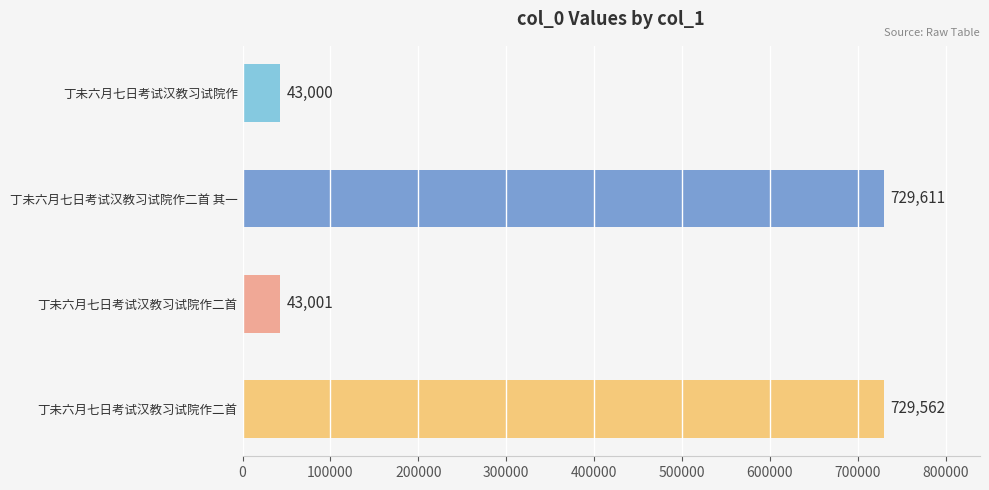

How many values are below 729562?

2